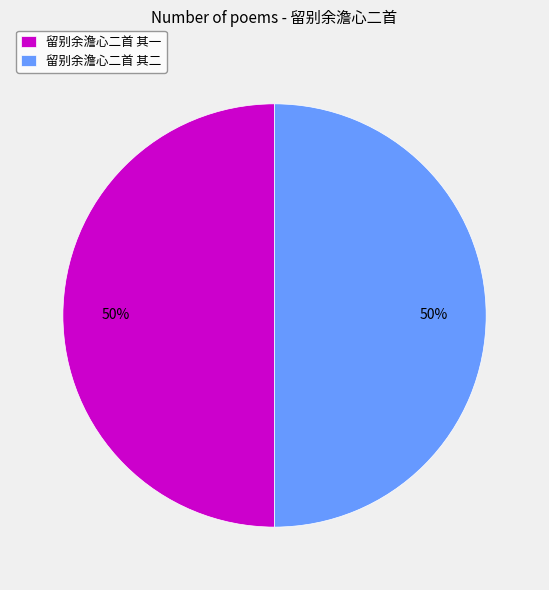

What is the ratio of the value at 留别余澹心二首 其二 to the value at 留别余澹心二首 其一?

1.0